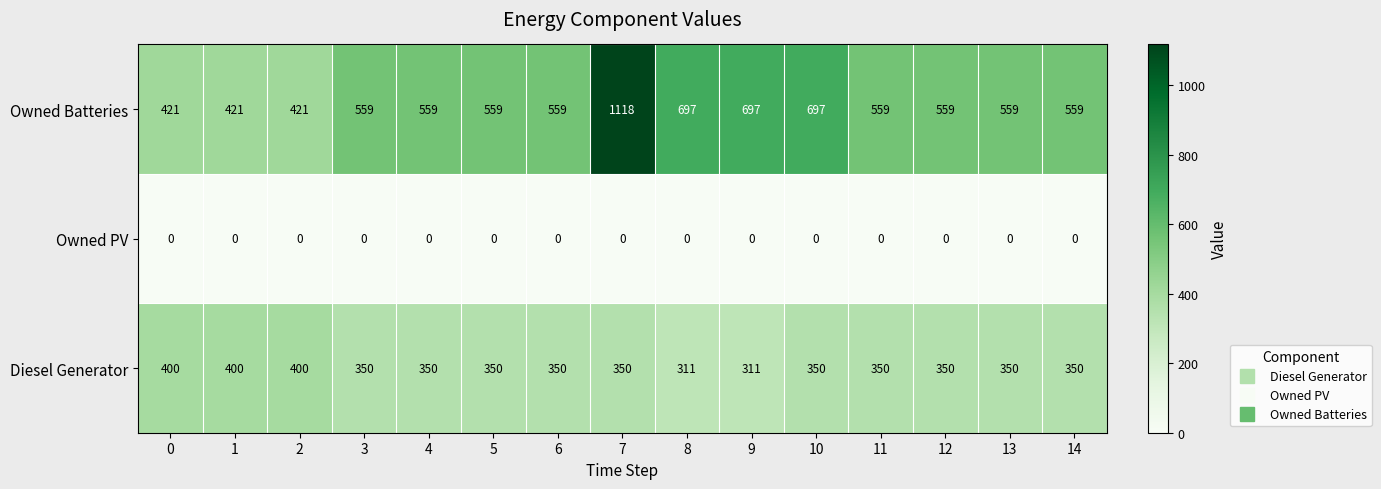

List the series in order of their overall mean, lowest first.

Owned PV, Diesel Generator, Owned Batteries